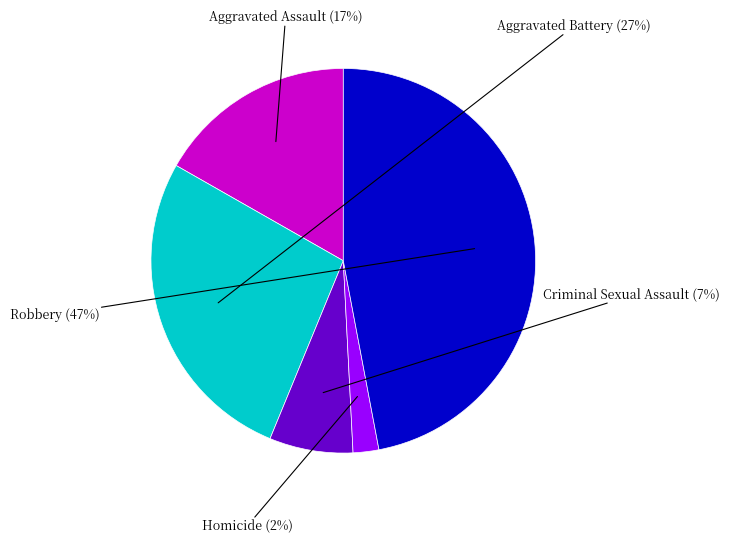

Is the sum of Robbery and Aggravated Battery greater than half?

Yes